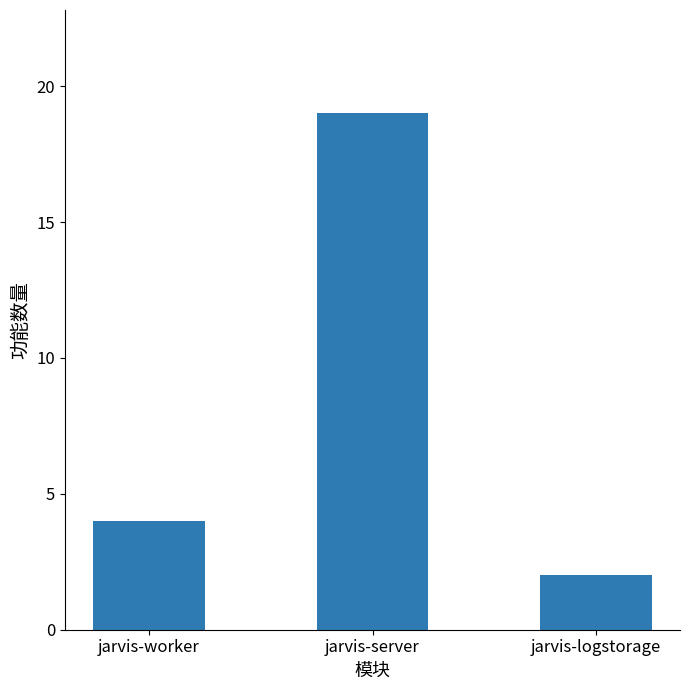

What is the maximum value shown in the chart?

19